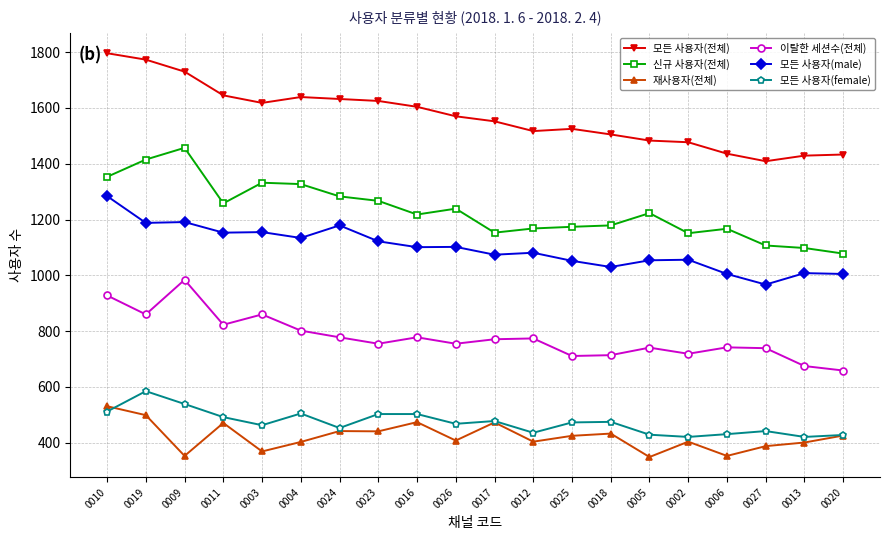

The value of 모든 사용자(전체) at 0013 is 2254. True or false?

False